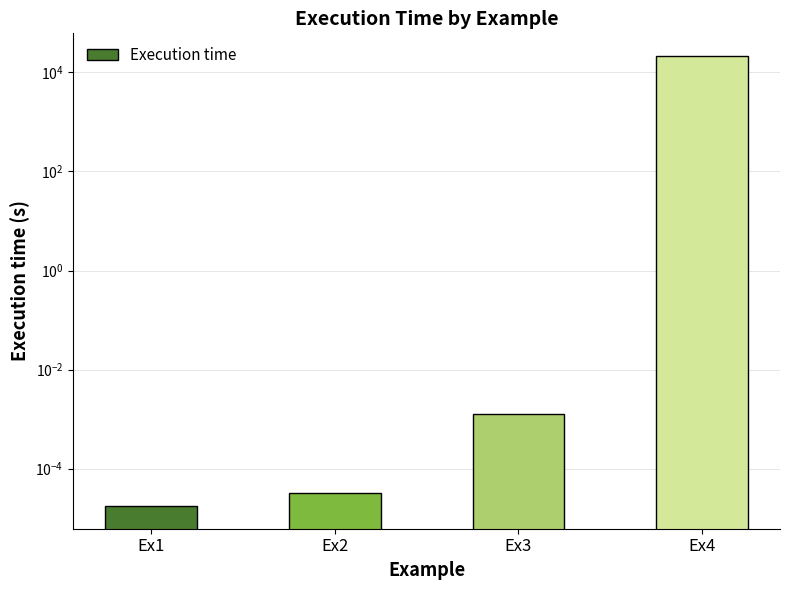

What is the change in value from Ex3 to Ex4?

+21600.0